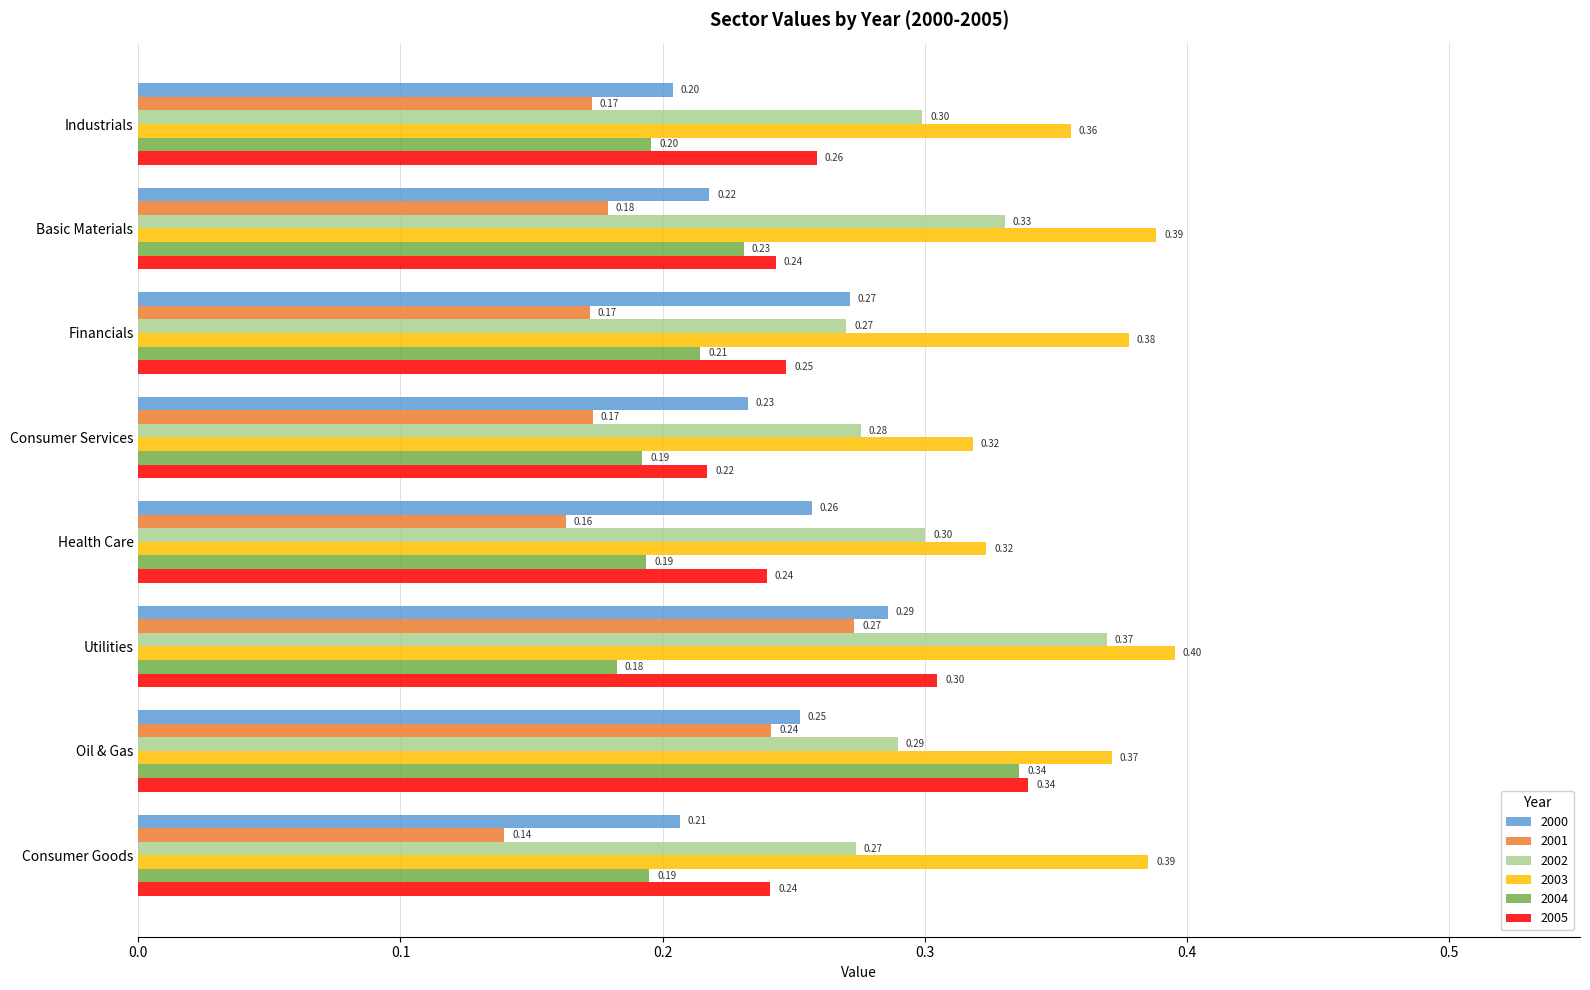

What is the total value across all series at Basic Materials?

1.6